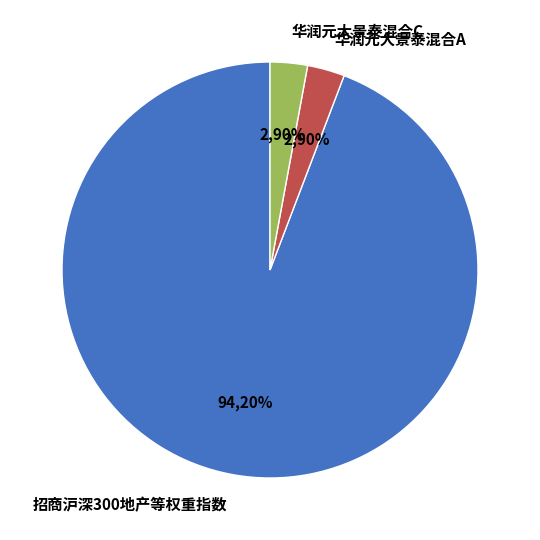

Which category has the biggest portion of the pie?

招商沪深300地产等权重指数